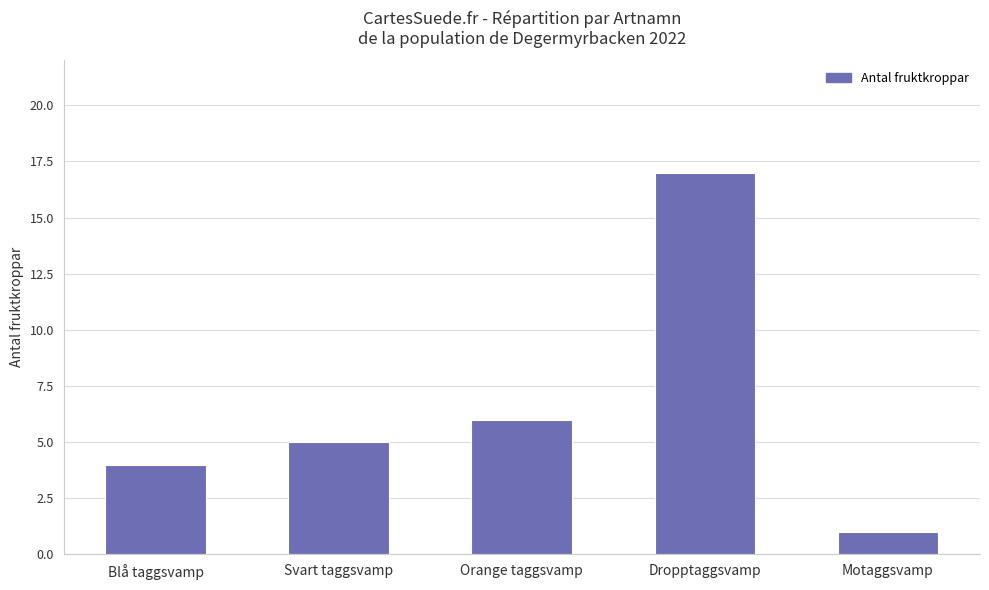

True or false: the data shows 1 at Motaggsvamp.

True